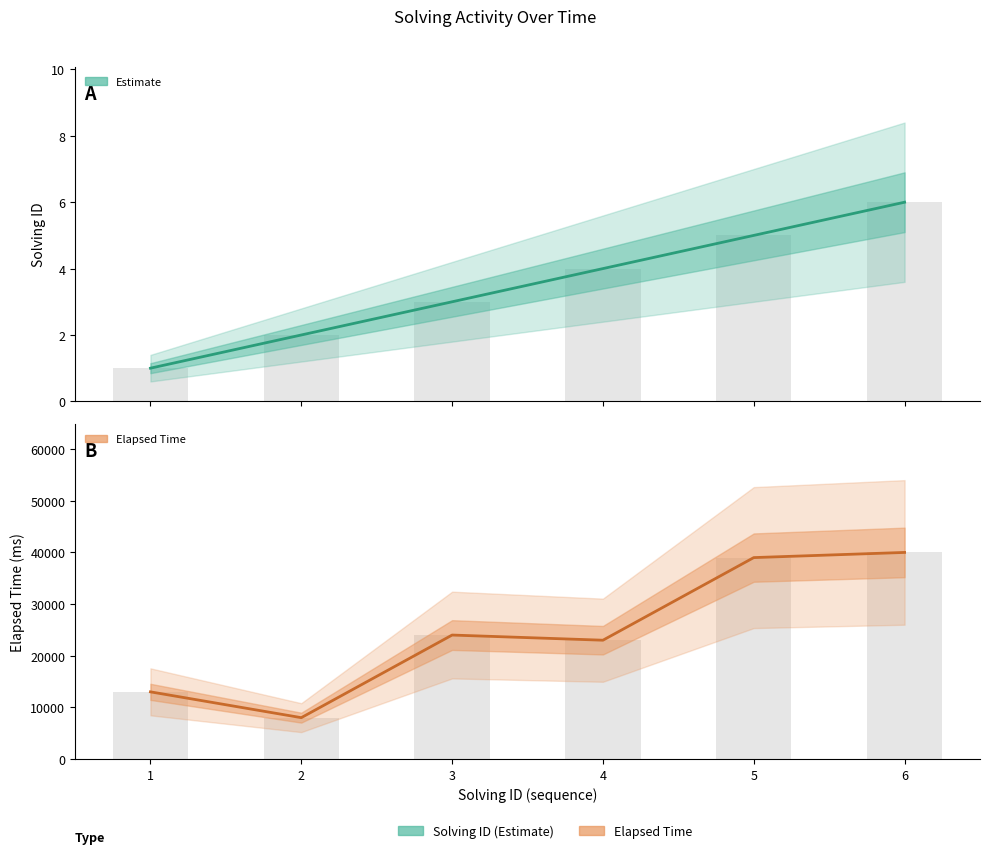

Which series has the largest range (max minus min)?

Elapsed Time